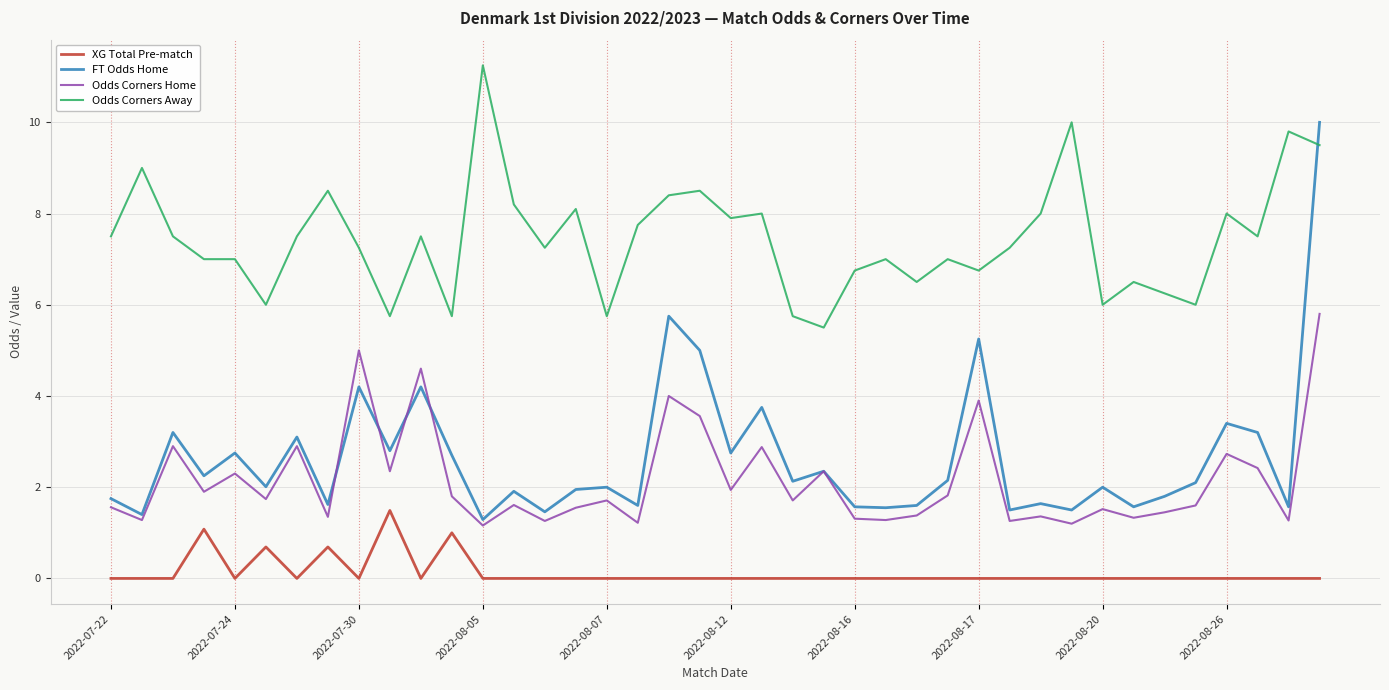

True or false: Odds Corners Home has more than 0 points higher than both neighbors.

True